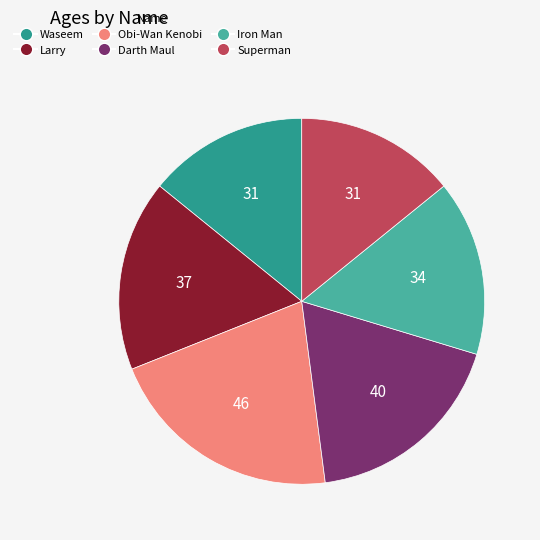

True or false: Larry accounts for 22% of the total.

False